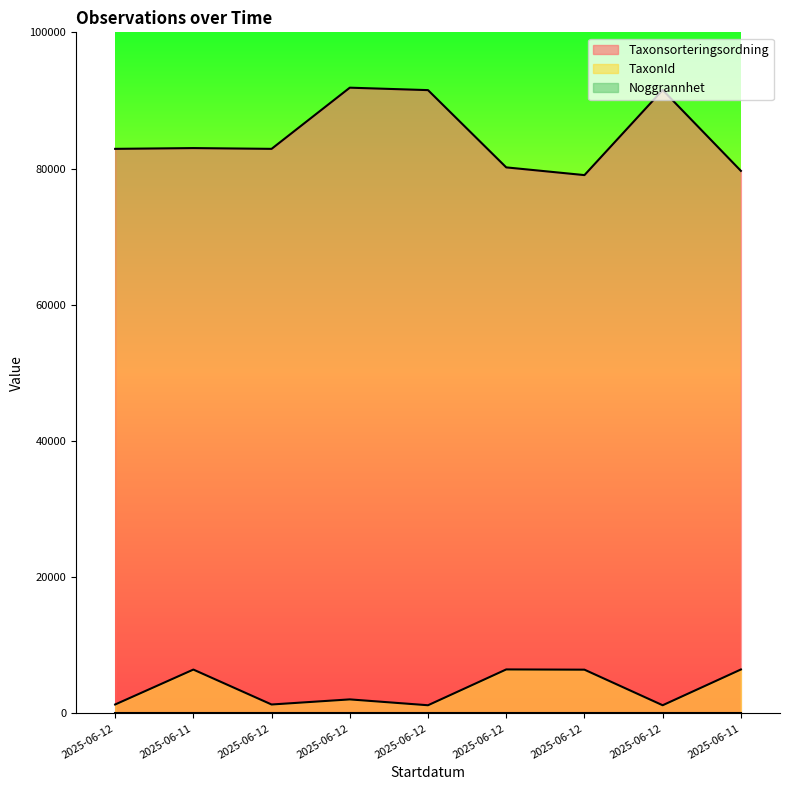

Between 2025-06-12 and 2025-06-12, which is larger?

2025-06-12